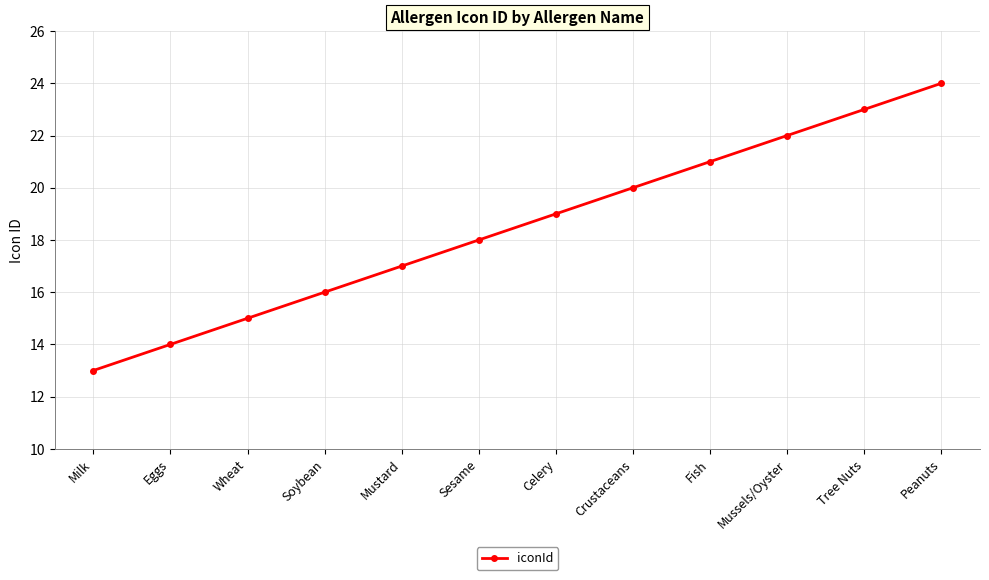

Reading right to left, list all the values displayed in this chart.

24	23	22	21	20	19	18	17	16	15	14	13